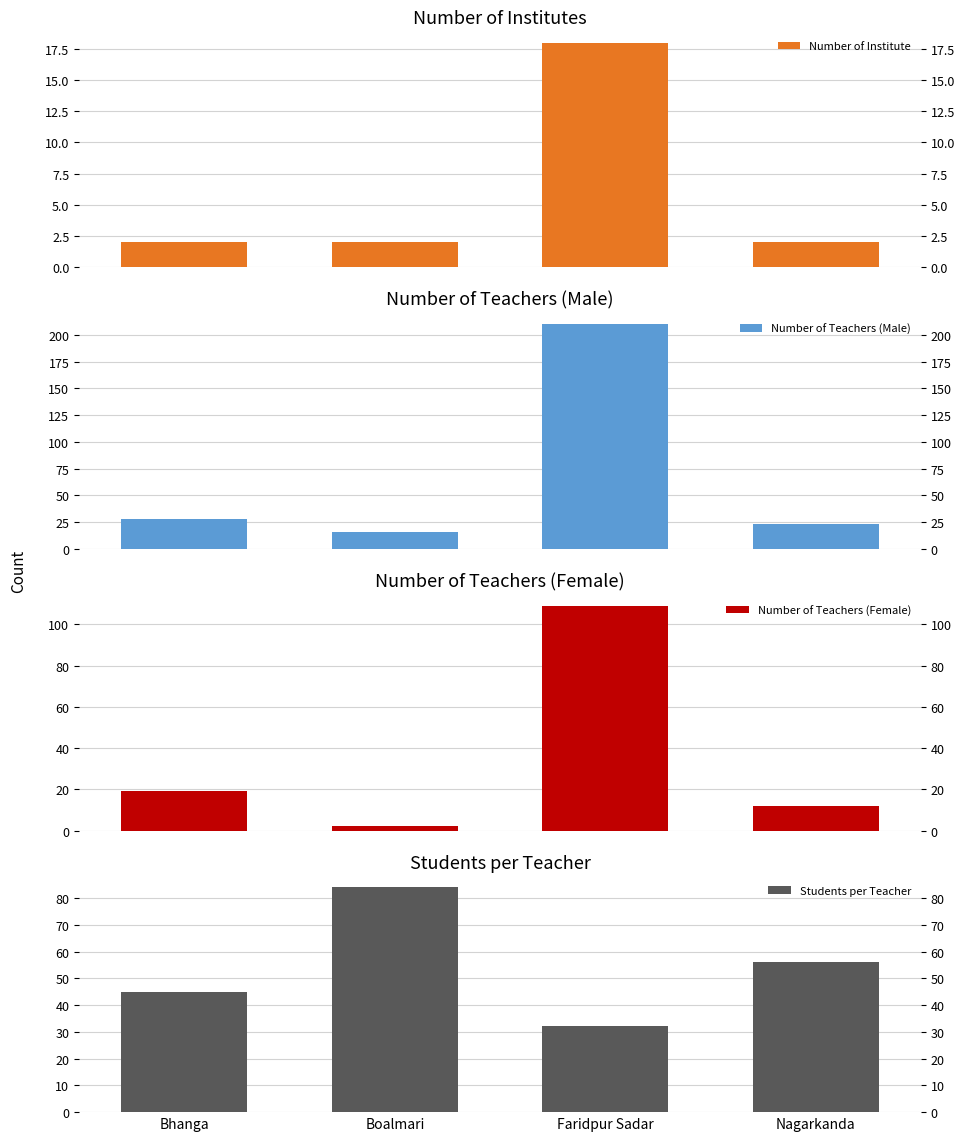

How many data points does each series have?

4